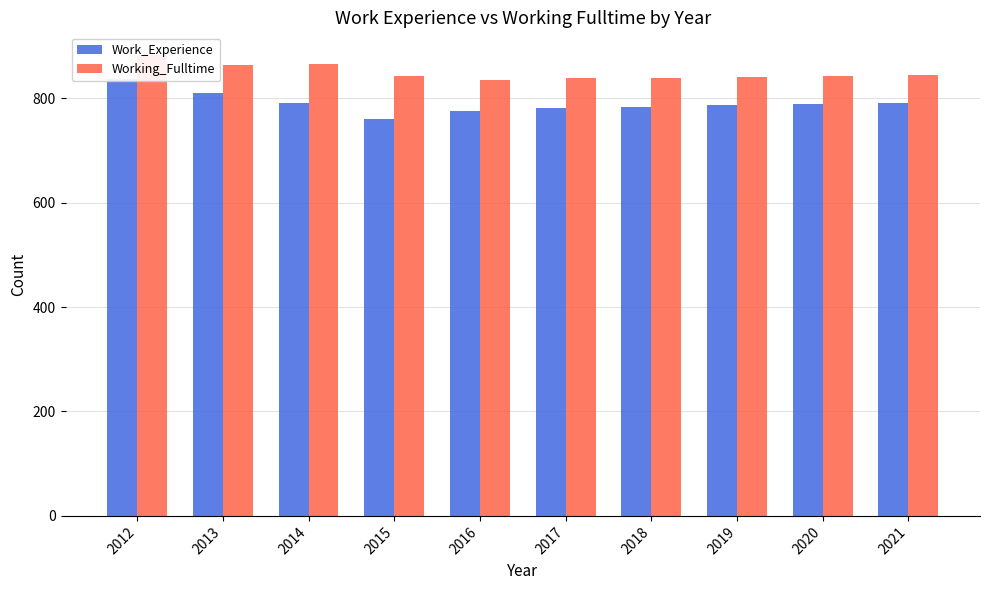

List the series in order of their overall mean, highest first.

Working_Fulltime, Work_Experience